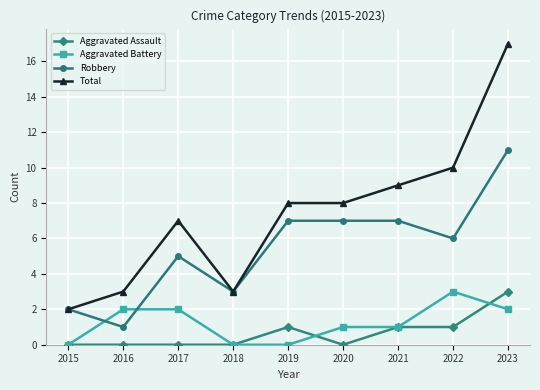

The Aggravated Battery series shows 0 at 2019. True or false?

True